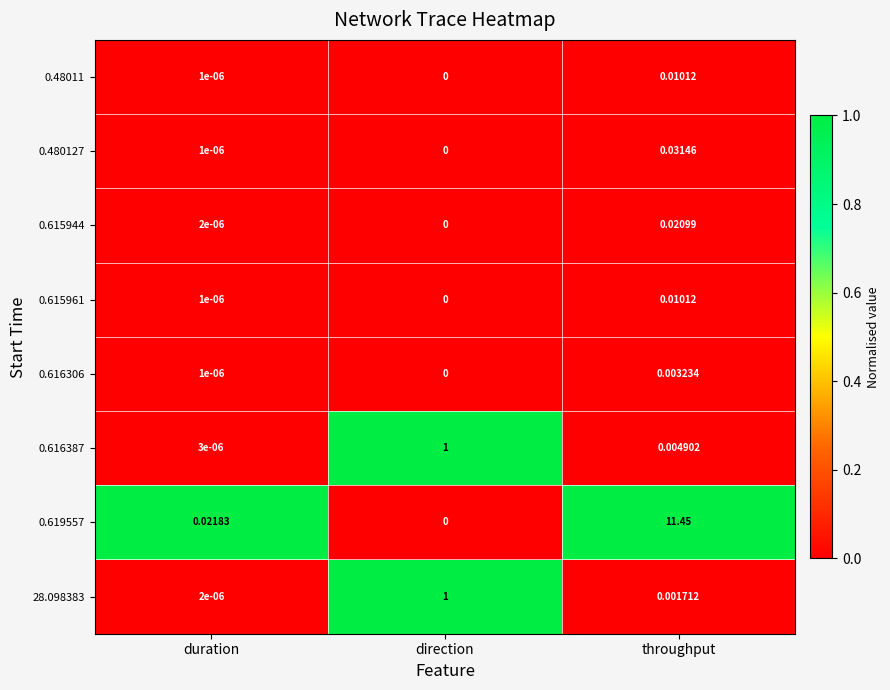

List the labels in order of 28.098383 value, largest first.

direction, throughput, duration